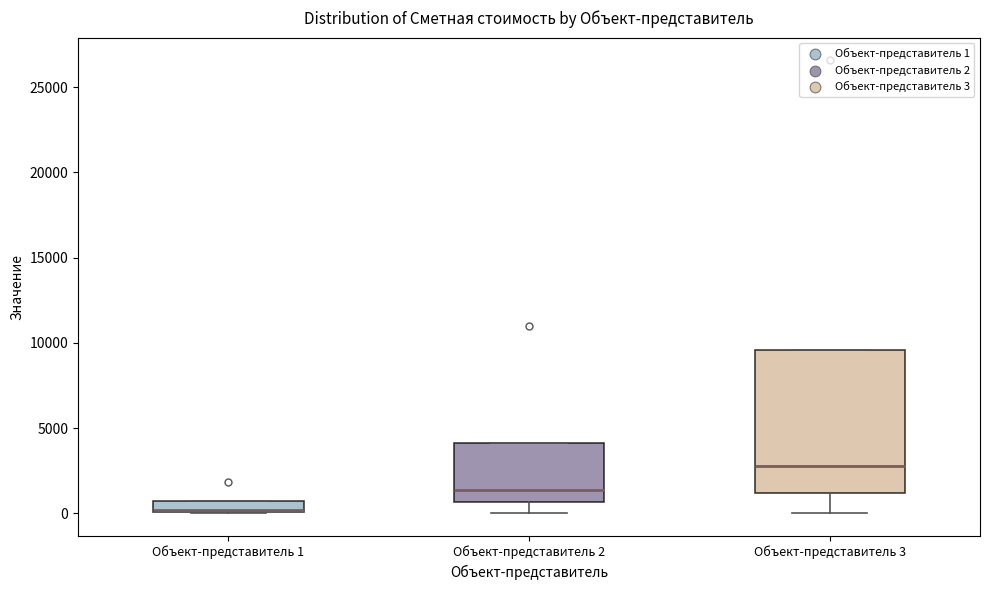

Where is the upper edge of the box for Объект-представитель 1 on the y-axis? The values are not printed on the chart, so give them approximately, as read against the axis.

500